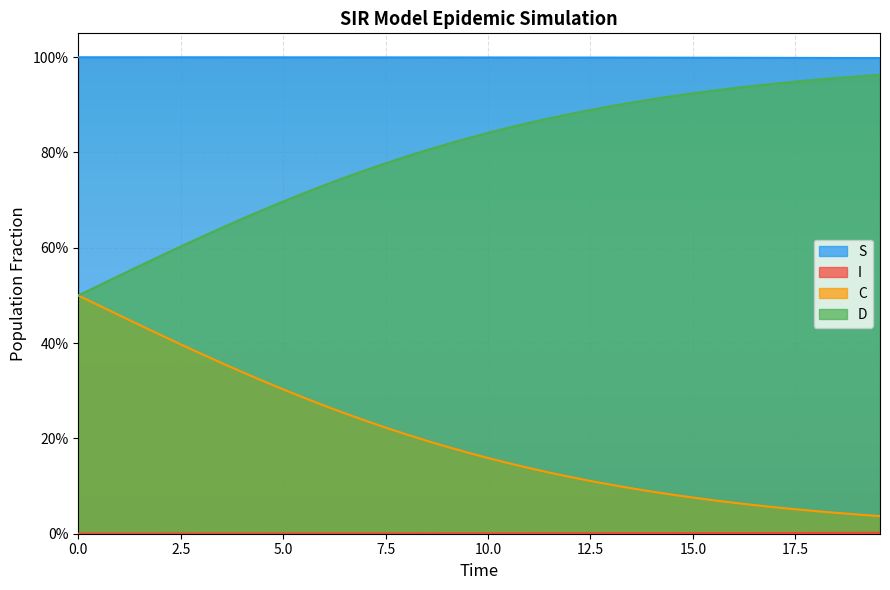

How many lines are shown in the chart?

4